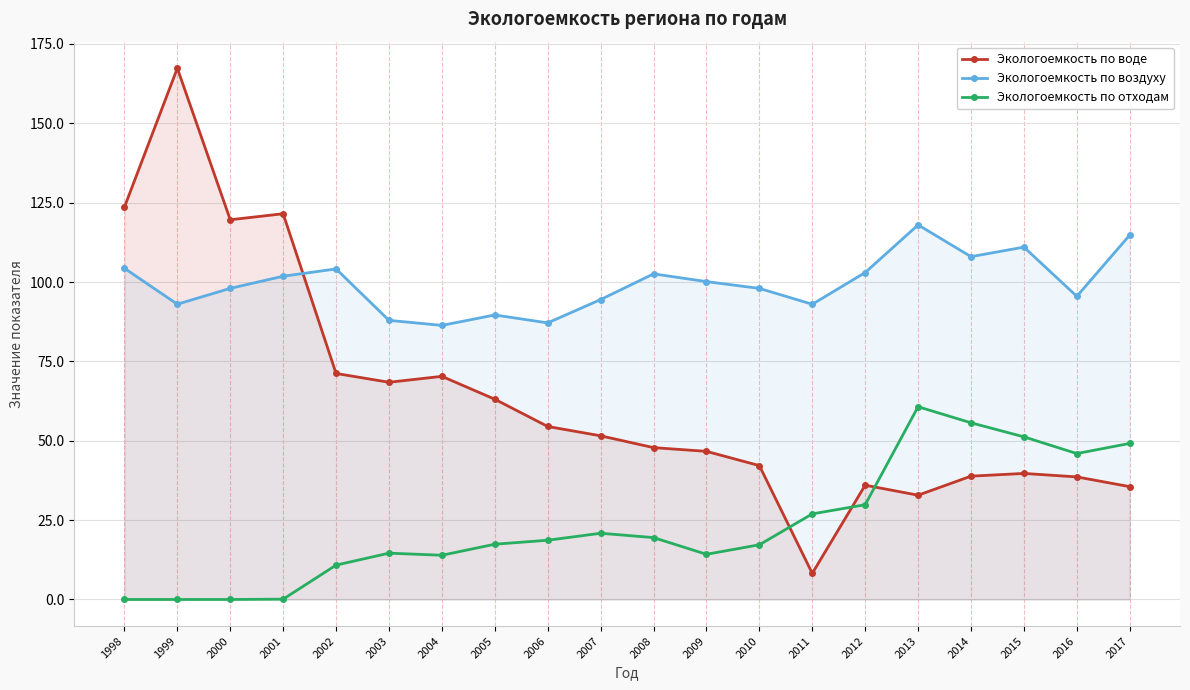

At how many categories does at least one series exceed 100?

12